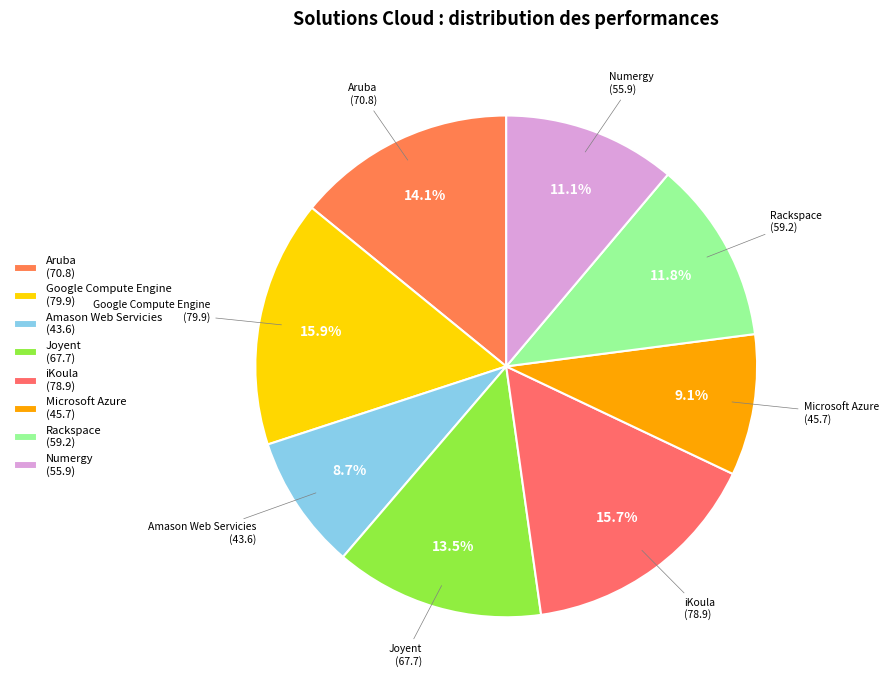

Count the number of slices in the pie.

8